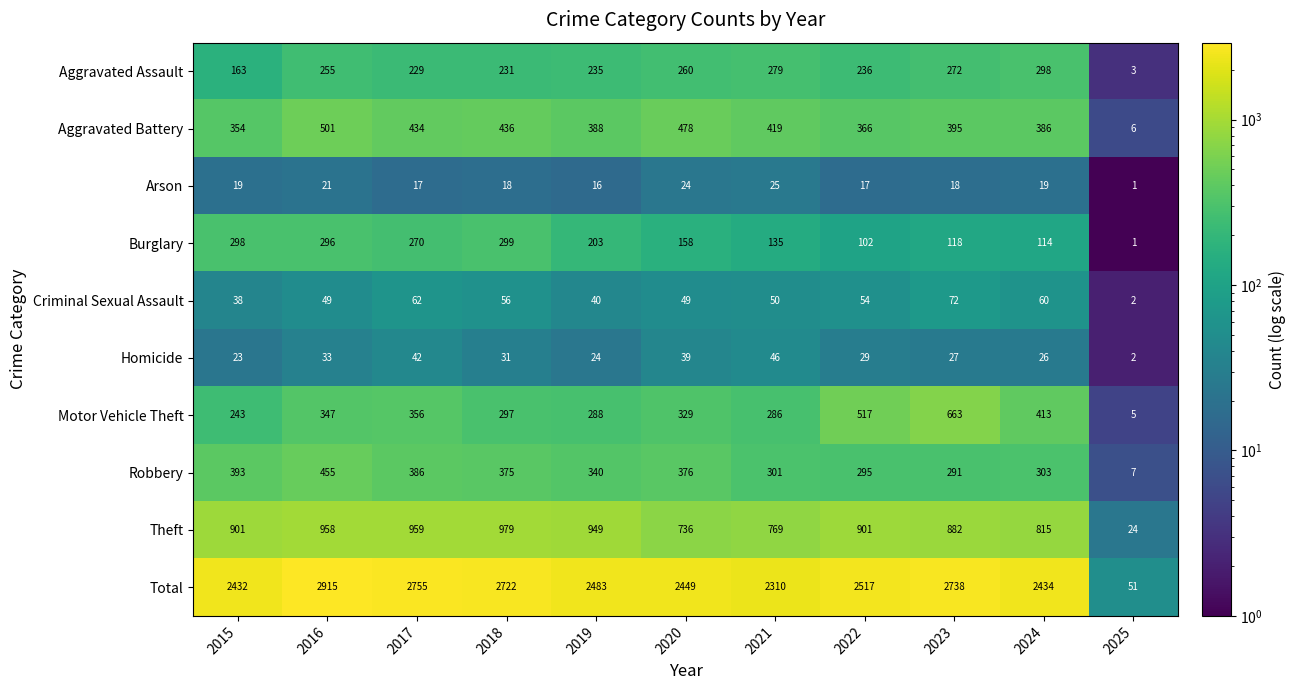

What is the difference between the highest and lowest values at 2022?

2500